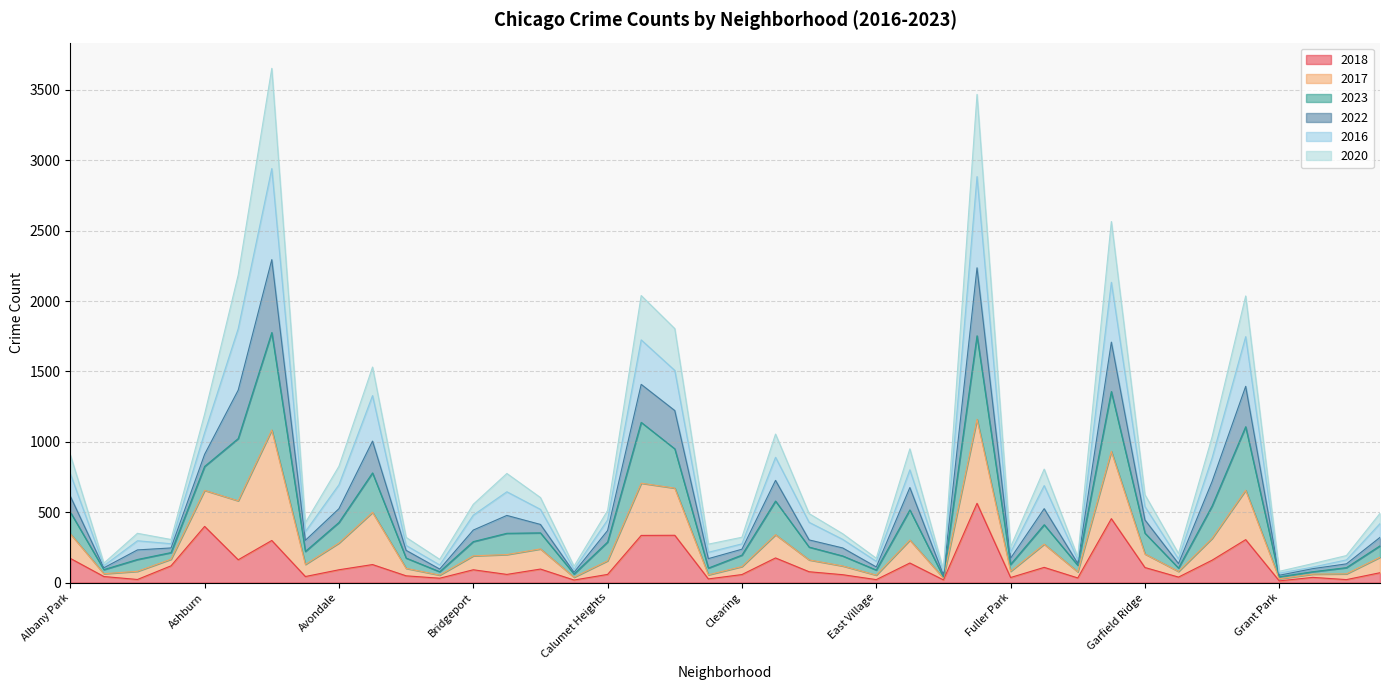

At which category is the sum across all series the highest?

Austin